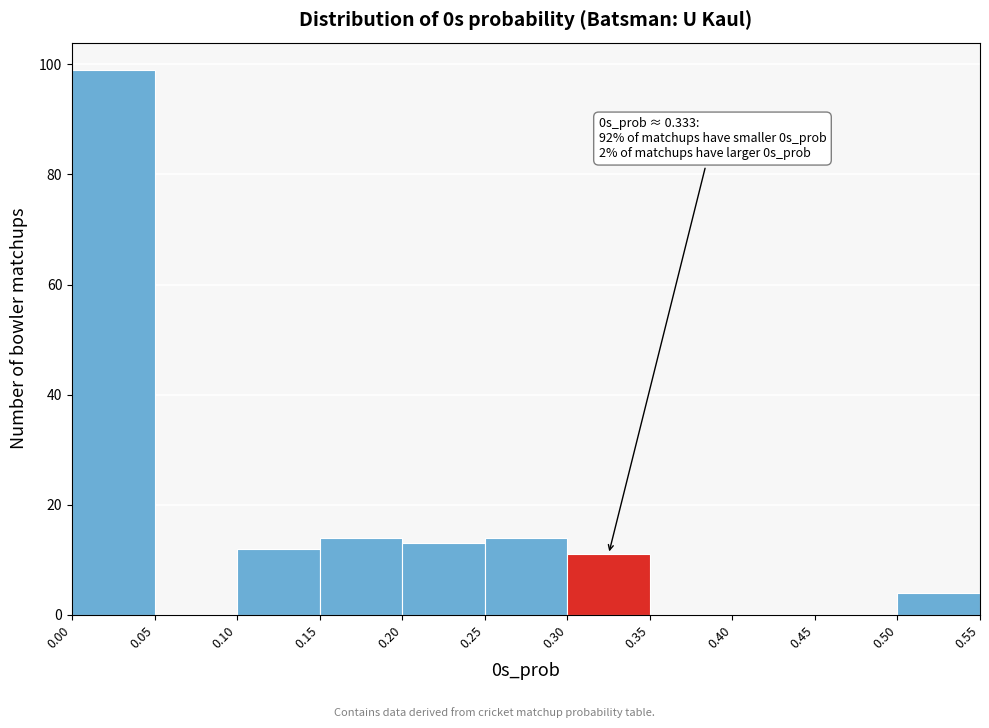

Which range on the x-axis has the tallest bar?

0.00 to 0.05